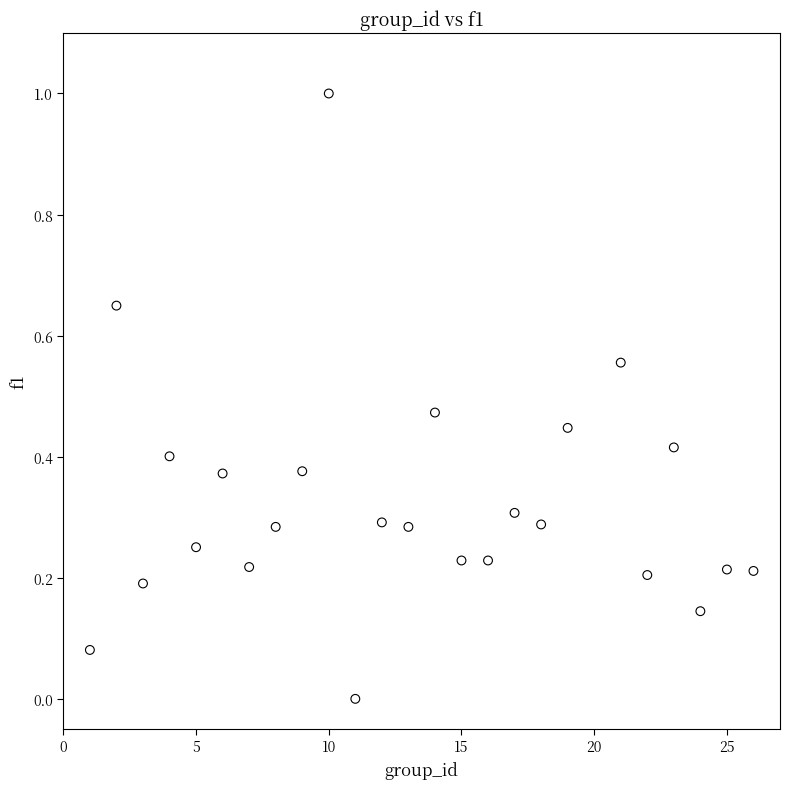

What is the range of Y values (max minus min)?

1.0